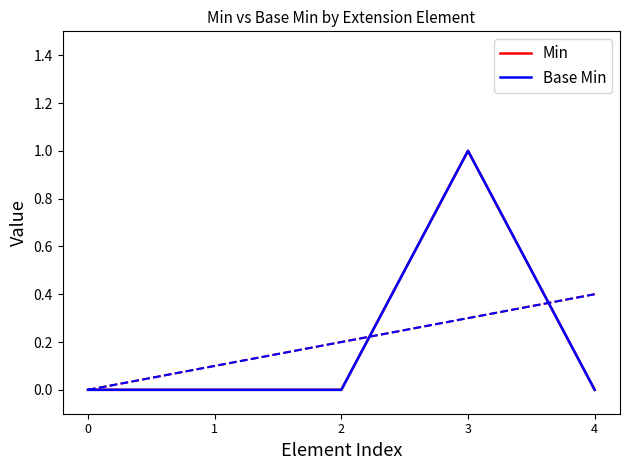

Where is the first local maximum for Min?

3